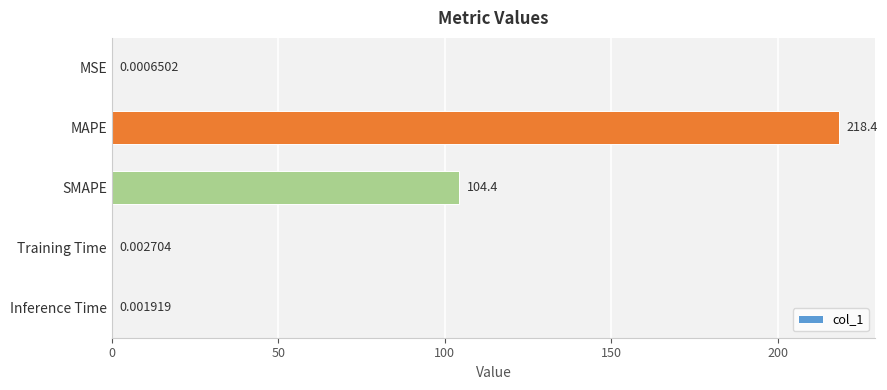

What is the change in value from MAPE to Training Time?

-218.4